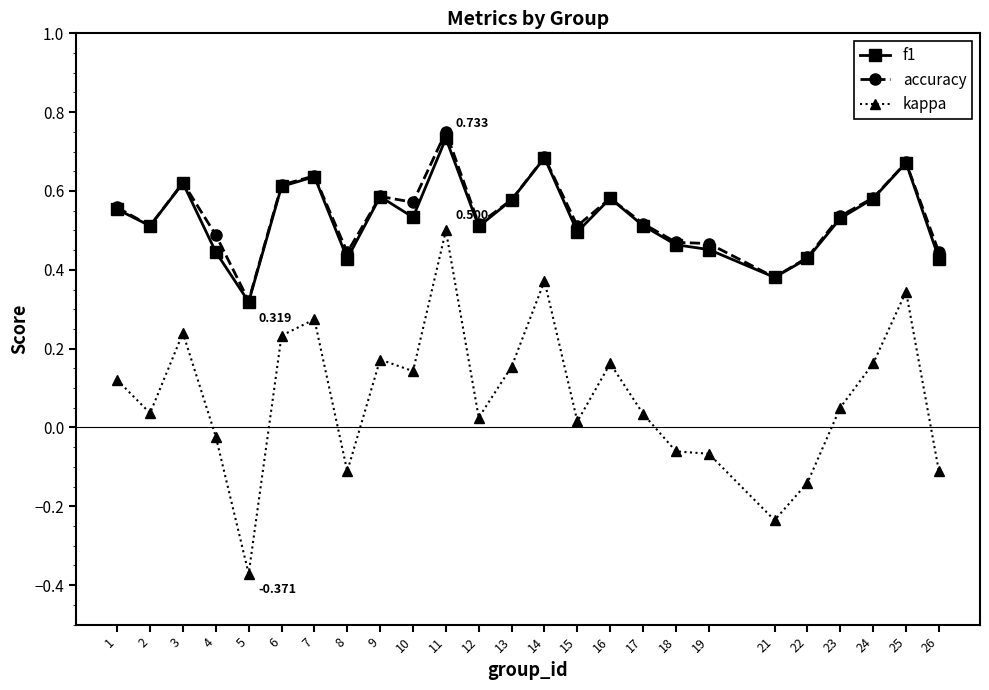

At how many categories does at least one series exceed 0?

25